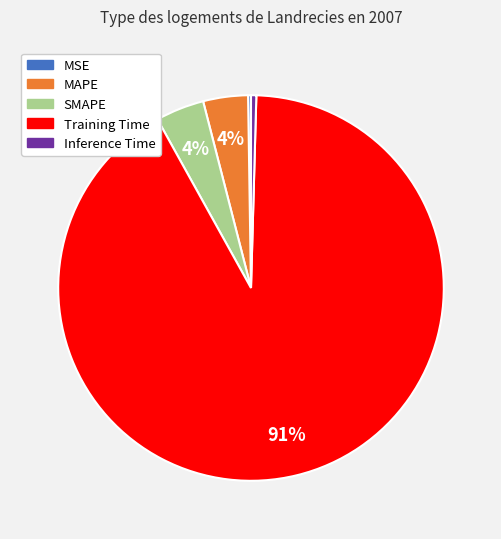

To the nearest percent, what is the average slice percentage?

20%